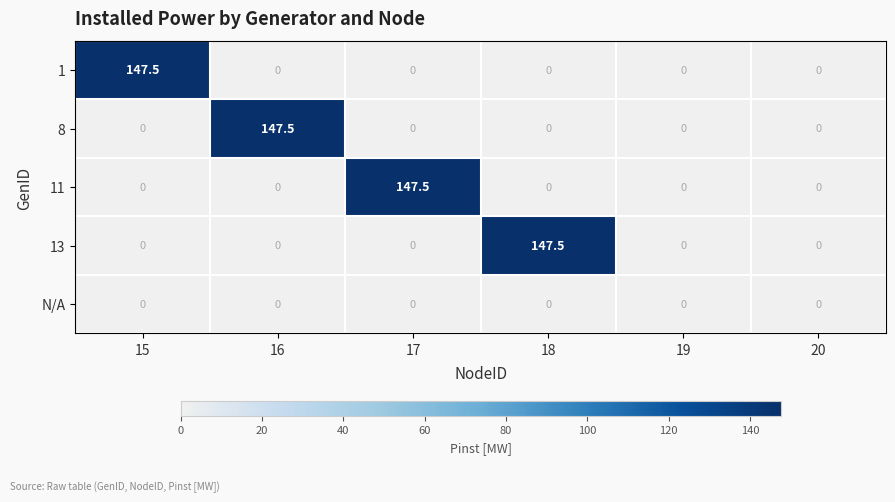

Which category has the highest value in the 8 series?

16